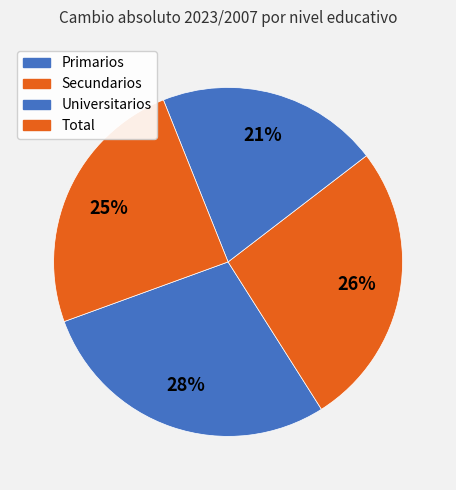

Count the number of slices in the pie.

4